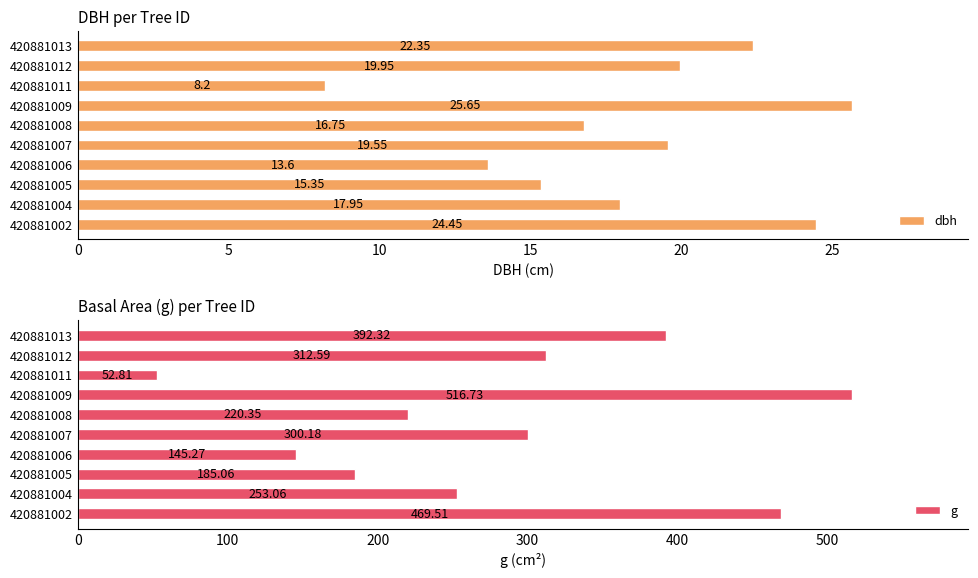

Which category has the highest value in the g series?

420881009